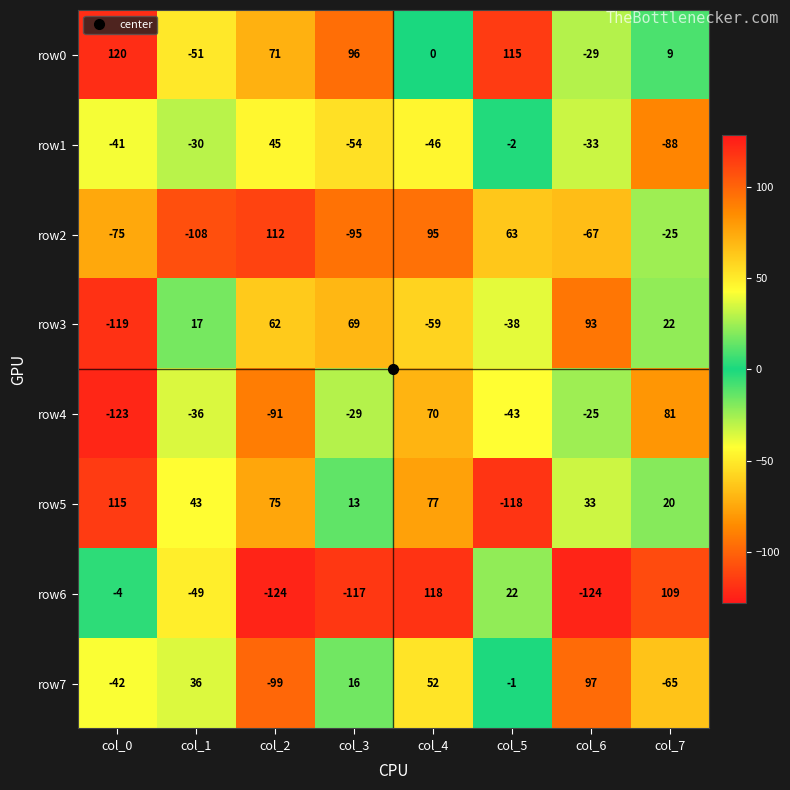

How many categories are shown in the chart?

8